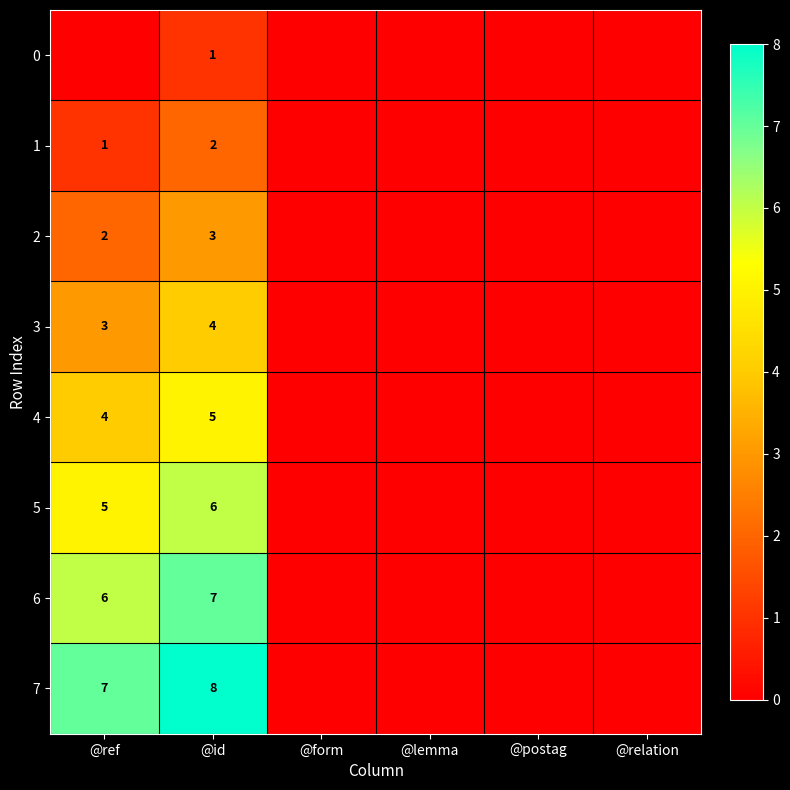

What is the difference between the highest and lowest values at @id?

7